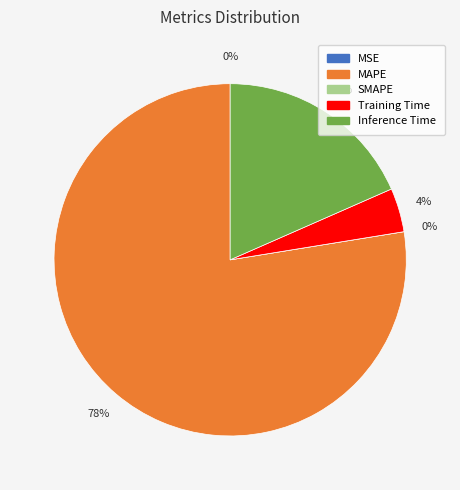

What is the change in value from MSE to Inference Time?

+0.9